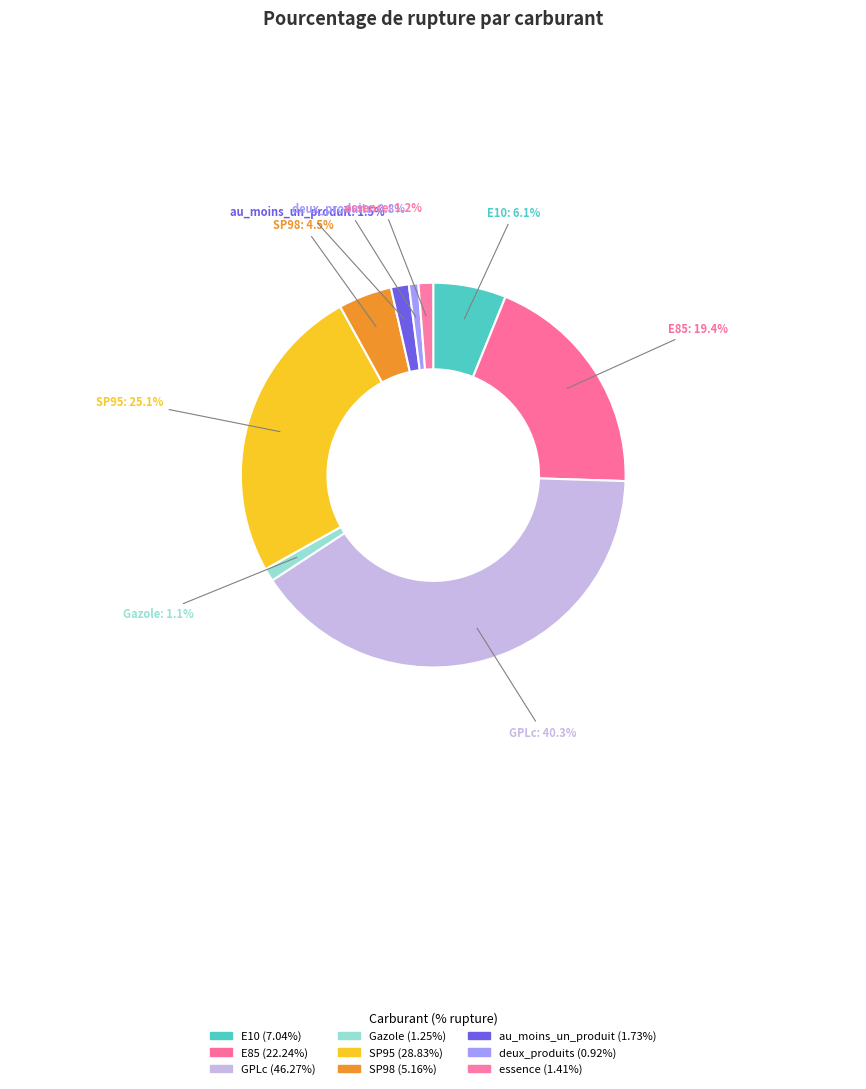

What is the ratio of the value at GPLc to the value at SP98?

9.0